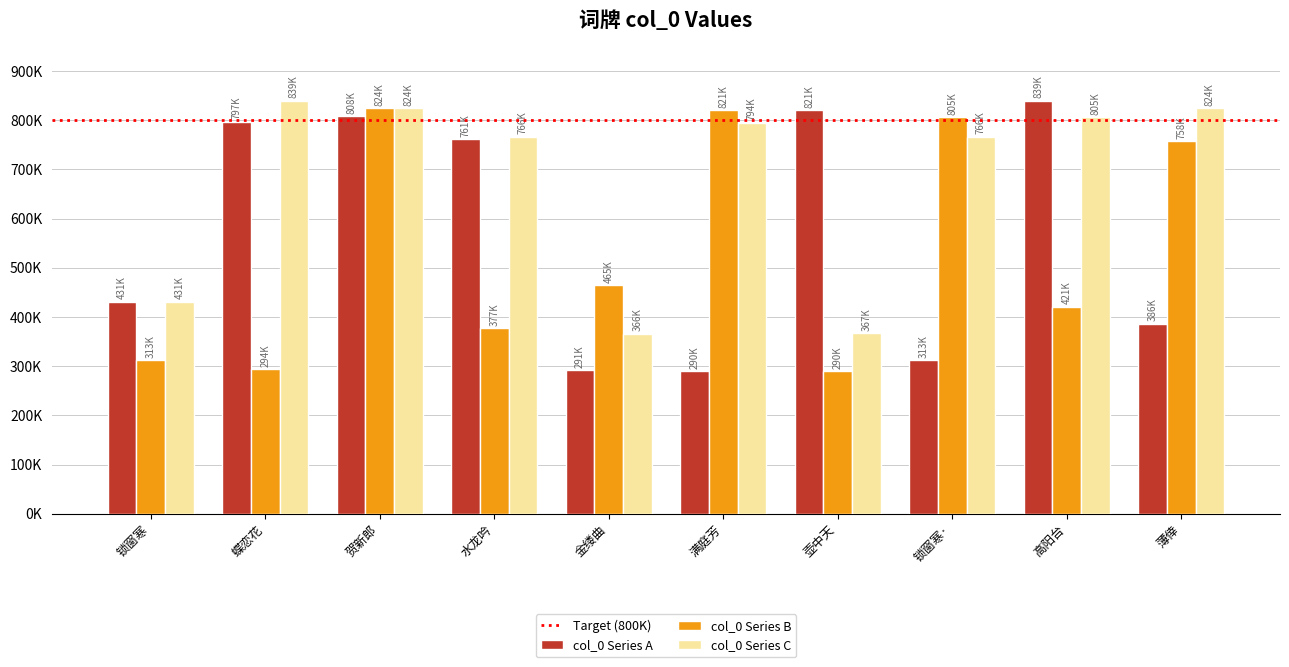

Does the chart contain stacked bars?

No